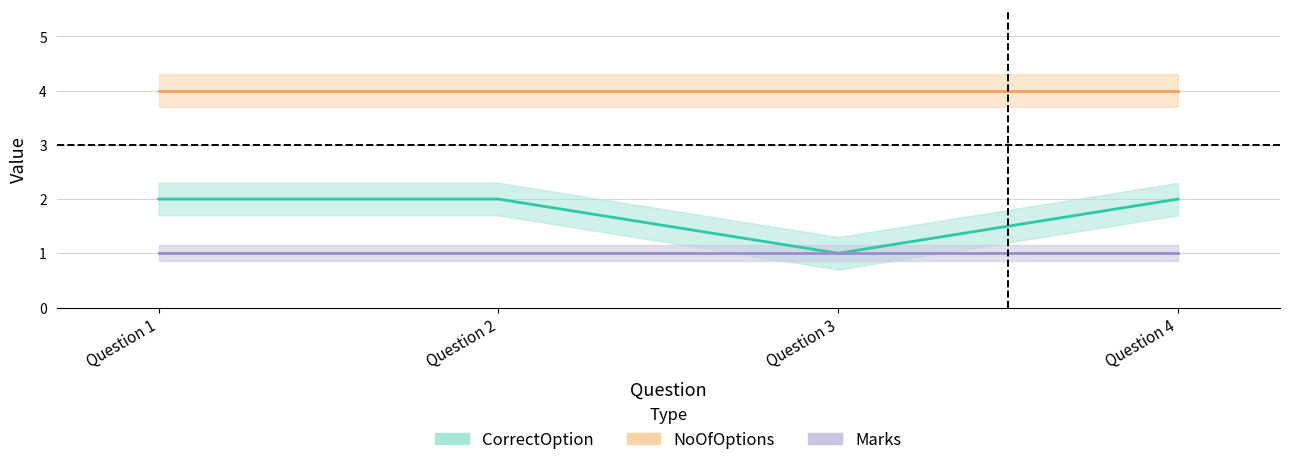

The CorrectOption series shows 0 at Question 3. True or false?

False